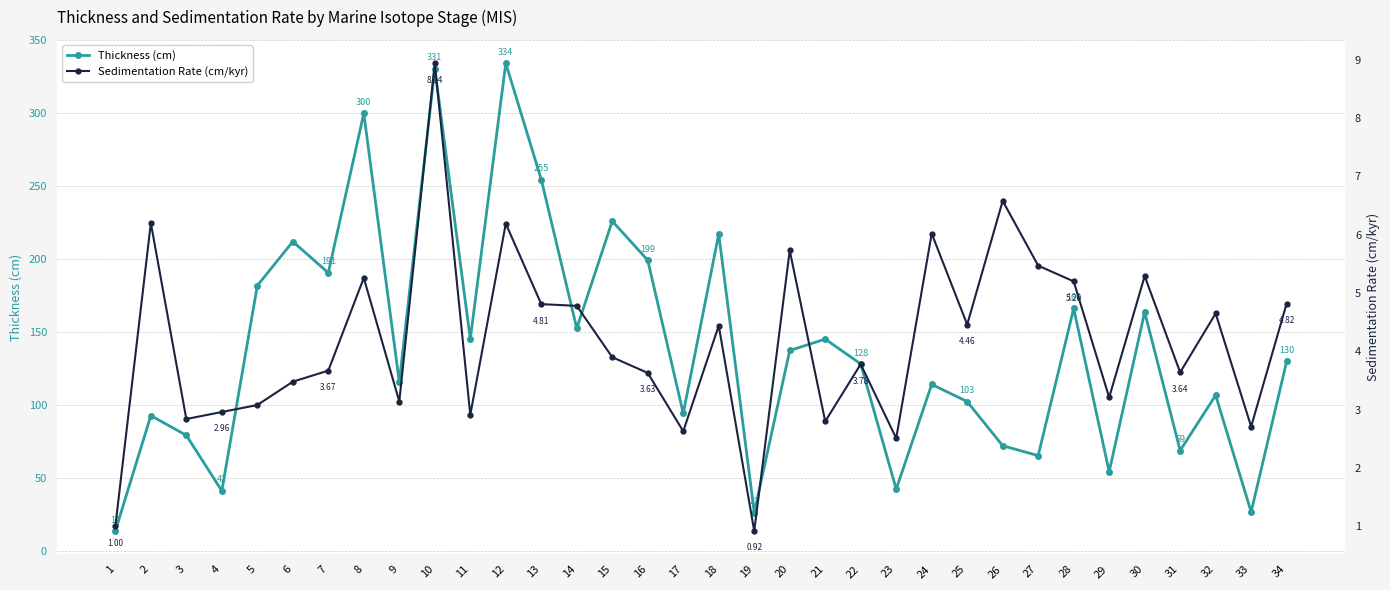

Reading right to left, extract all data points from this chart.

Thickness (cm): 34=130.1	33=27.1	32=106.9	31=69.1	30=163.9	29=54.6	28=166.4	27=65.6	26=72.4	25=102.6	24=114.4	23=42.6	22=128.4	21=145.4	20=137.6	19=26.6	18=217.4	17=94.6	16=199.4	15=226.2	14=152.8	13=254.7	12=334.3	11=145.4	10=330.6	9=116.0	8=300.0	7=190.8	6=212.2	5=182.0	4=41.5	3=79.5	2=93.0	1=14.0
Sedimentation Rate (cm/kyr): 34=4.8	33=2.7	32=4.7	31=3.6	30=5.3	29=3.2	28=5.2	27=5.5	26=6.6	25=4.5	24=6.0	23=2.5	22=3.8	21=2.8	20=5.7	19=0.9	18=4.4	17=2.6	16=3.6	15=3.9	14=4.8	13=4.8	12=6.2	11=2.9	10=8.9	9=3.1	8=5.3	7=3.7	6=3.5	5=3.1	4=3.0	3=2.8	2=6.2	1=1.0